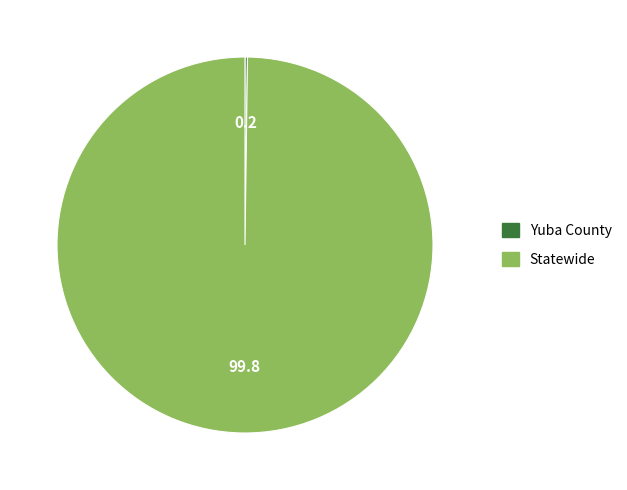

Which slice is the largest?

Statewide